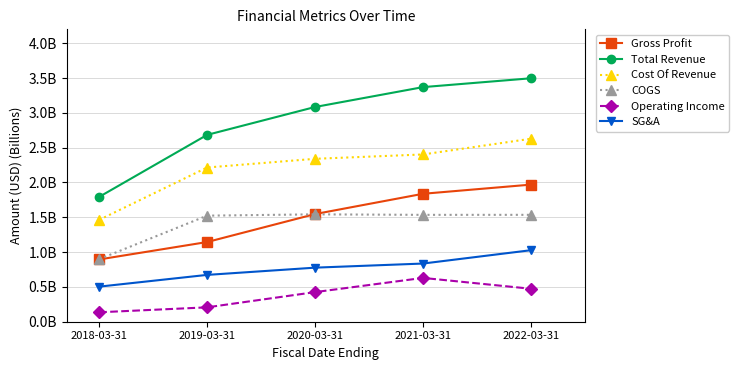

Is this an area chart (filled region under the line)?

No